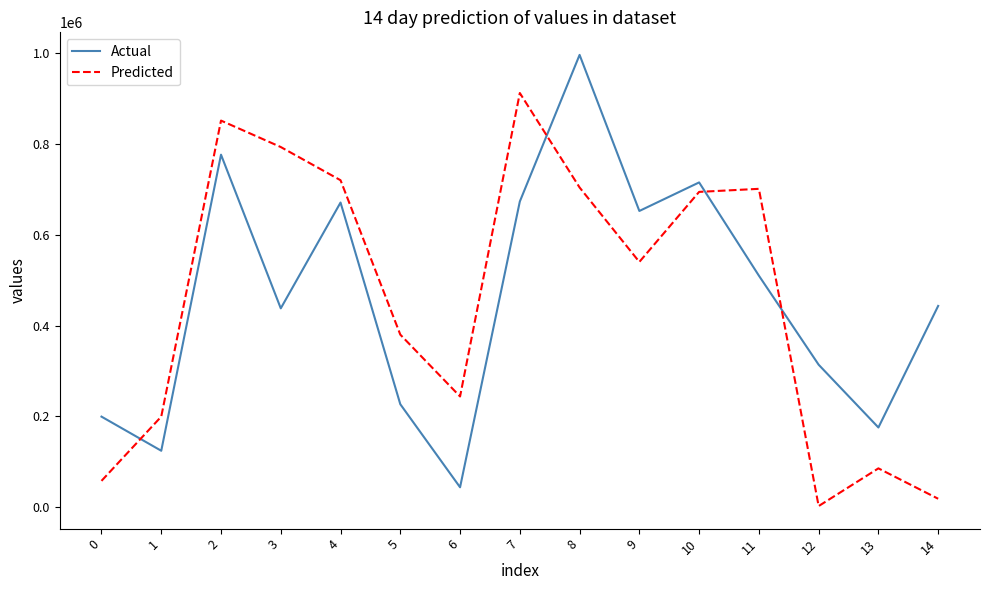

At which category does Actual reach its first local valley?

1